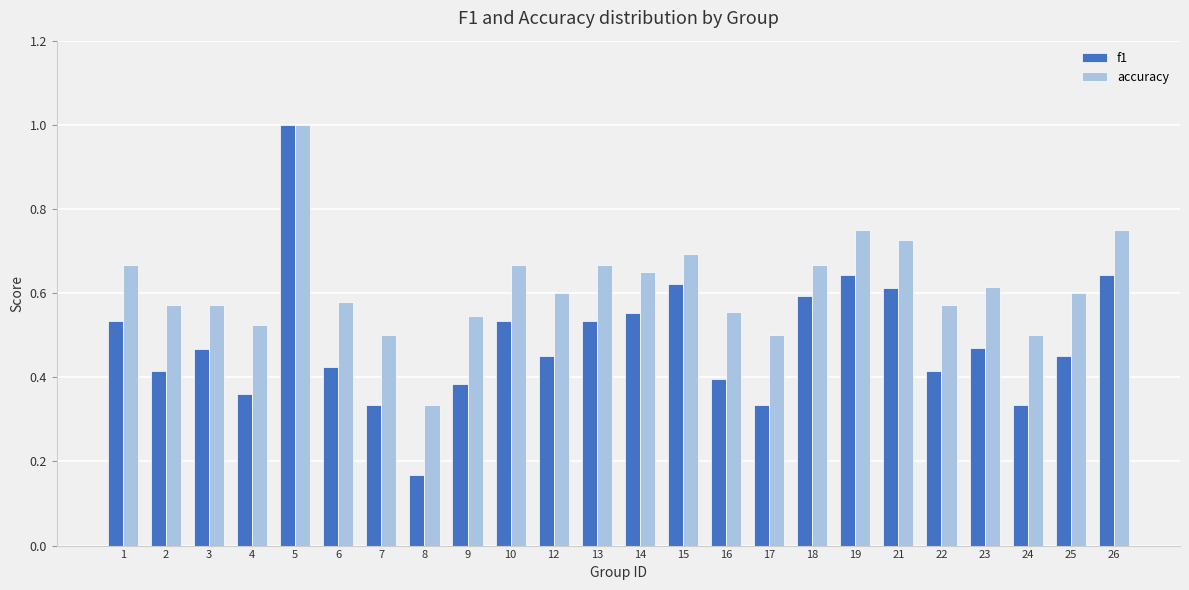

What is the sum of the accuracy values at 5 and 8?

1.3